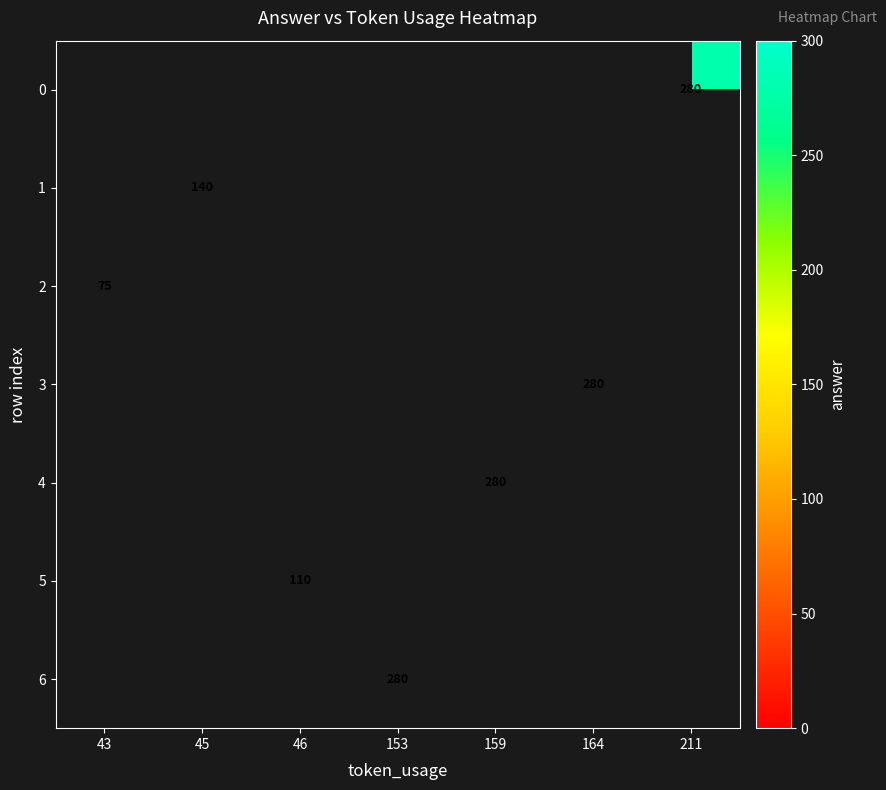

How many data points does each series have?

7